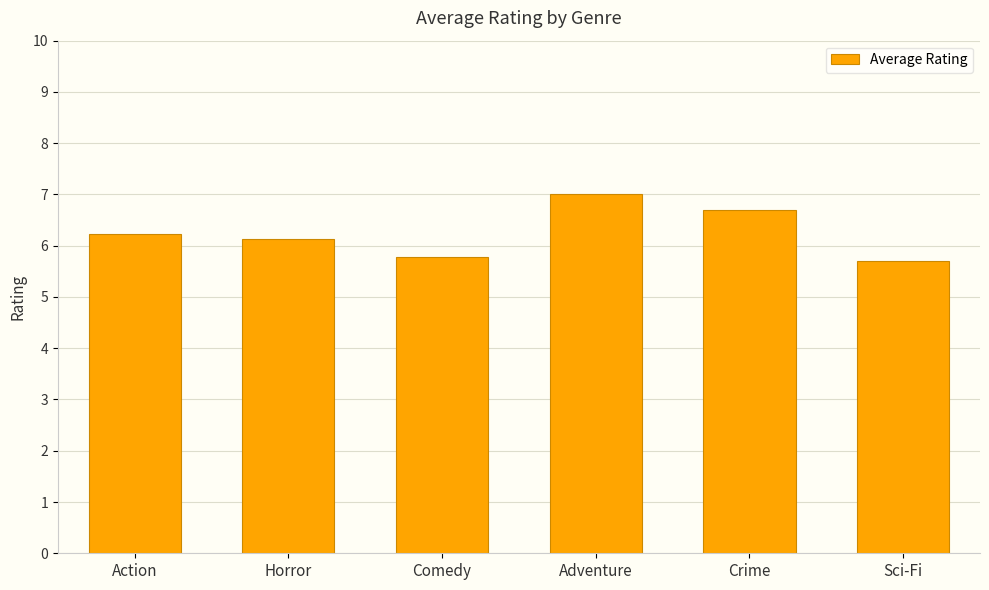

List the labels in order of value, largest first.

Adventure, Crime, Action, Horror, Comedy, Sci-Fi